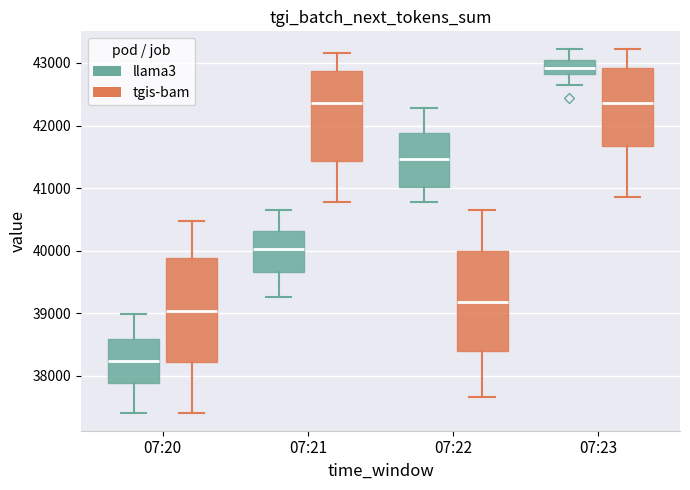

Which box's median line is the lowest?

07:20 (llama3)